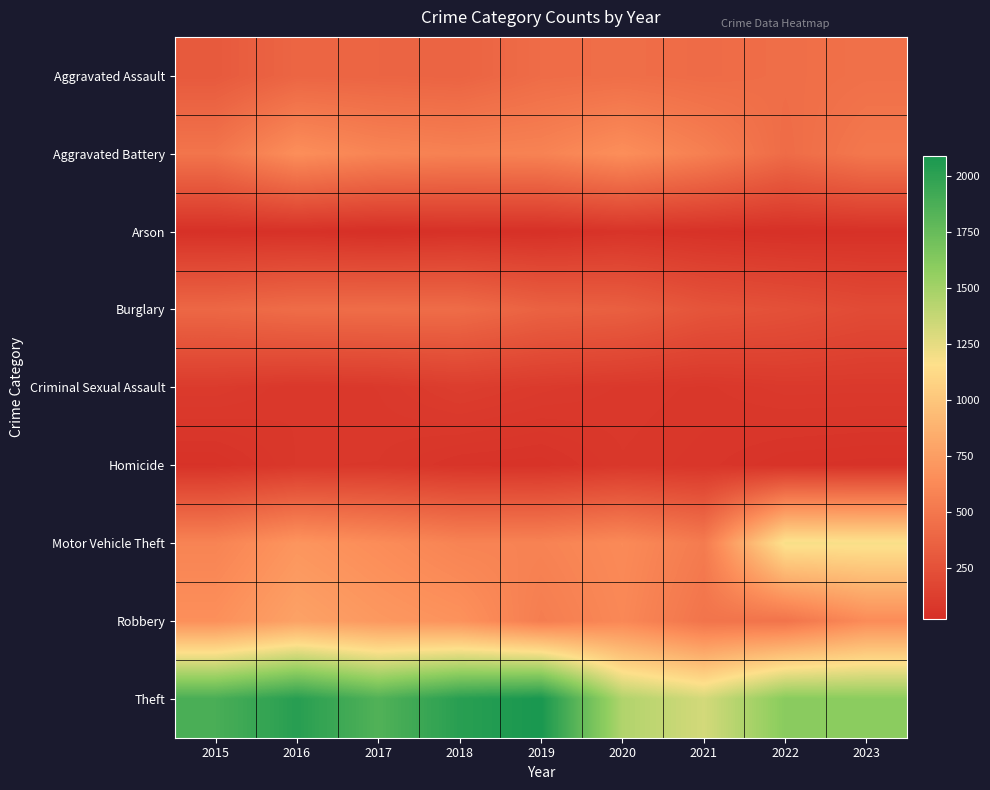

What is the total value across all series at 2017?

4797